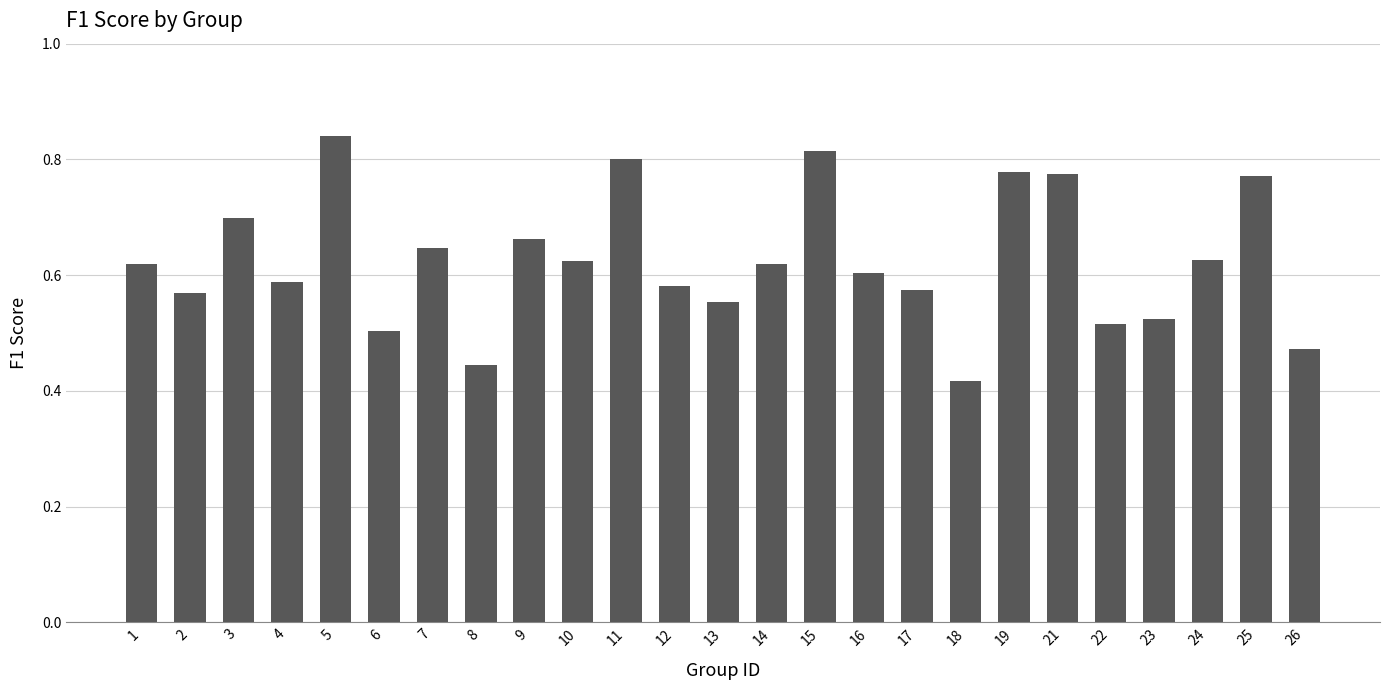

Which label corresponds to the largest value in the chart?

5